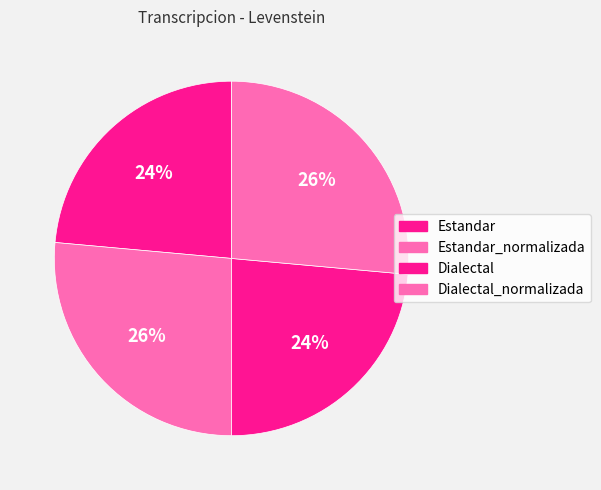

How many slices are in this pie chart?

4